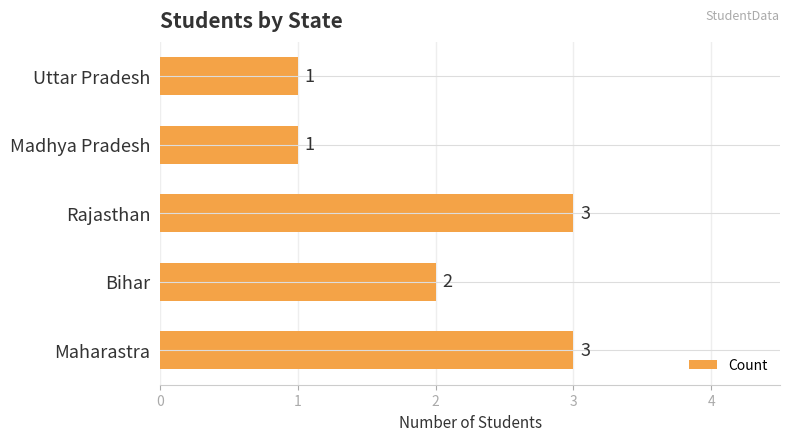

Reading bottom to top, extract all data points from this chart.

Maharastra=3	Bihar=2	Rajasthan=3	Madhya Pradesh=1	Uttar Pradesh=1